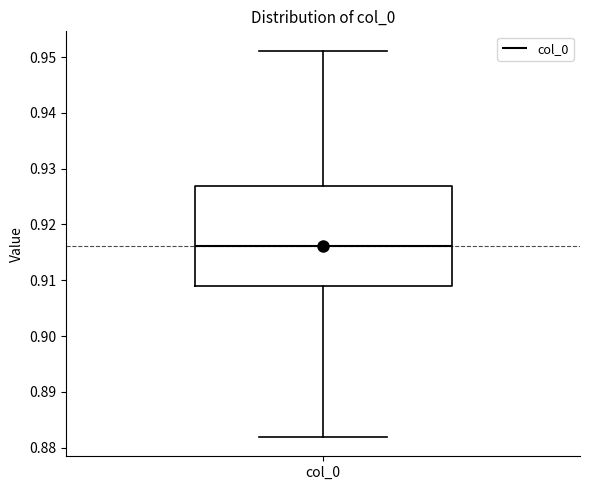

Read this box plot against the y-axis: the position of the median line, the range covered by the box, and the ends of both whiskers. The values are not printed on the chart, so give them approximately, as read against the axis.

median 0.916, box 0.909 to 0.927, whiskers 0.882 to 0.951